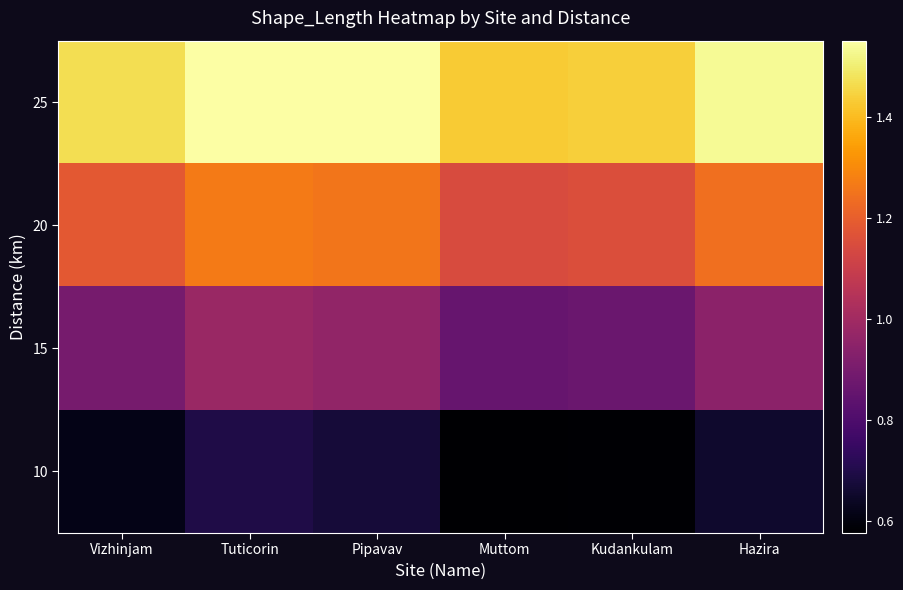

Which series has the largest total across all categories?

25